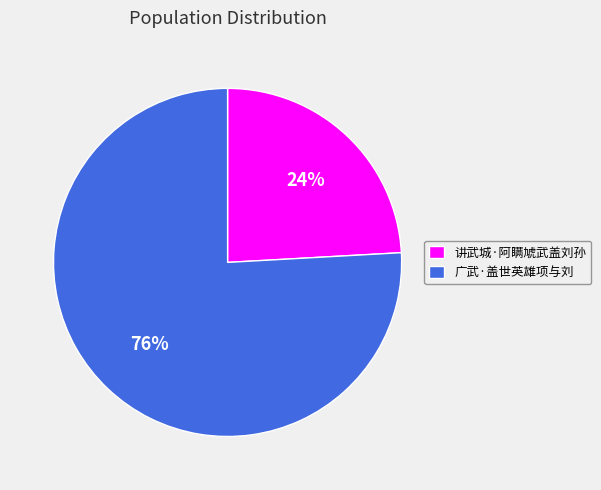

Which slice represents more than half of the pie?

广武·盖世英雄项与刘